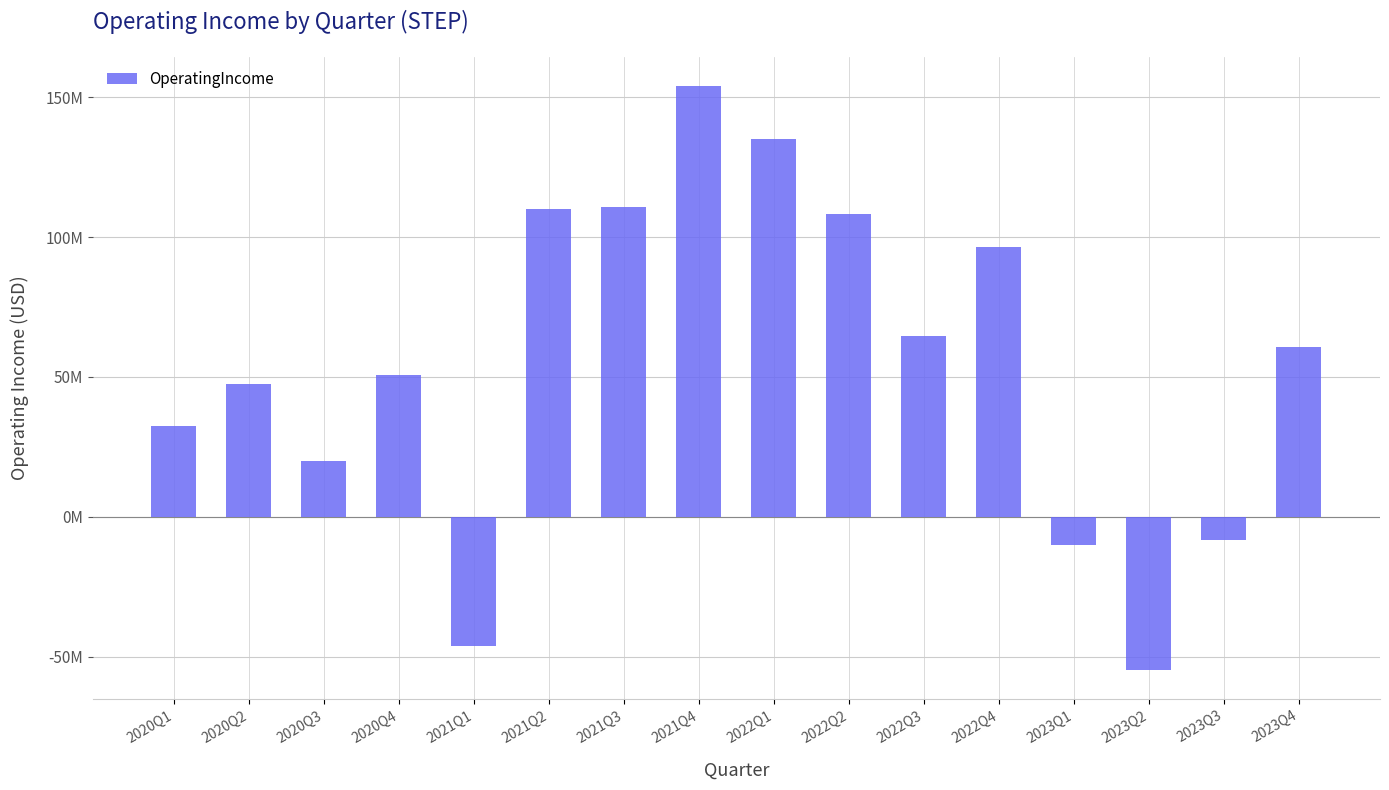

Are the bars horizontal?

No